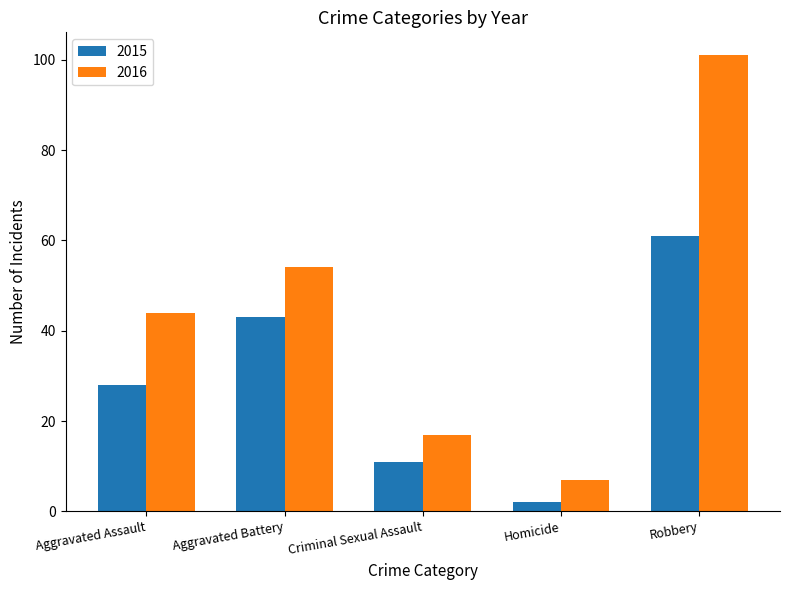

What is the sum of the 2016 values at Homicide and Aggravated Battery?

61